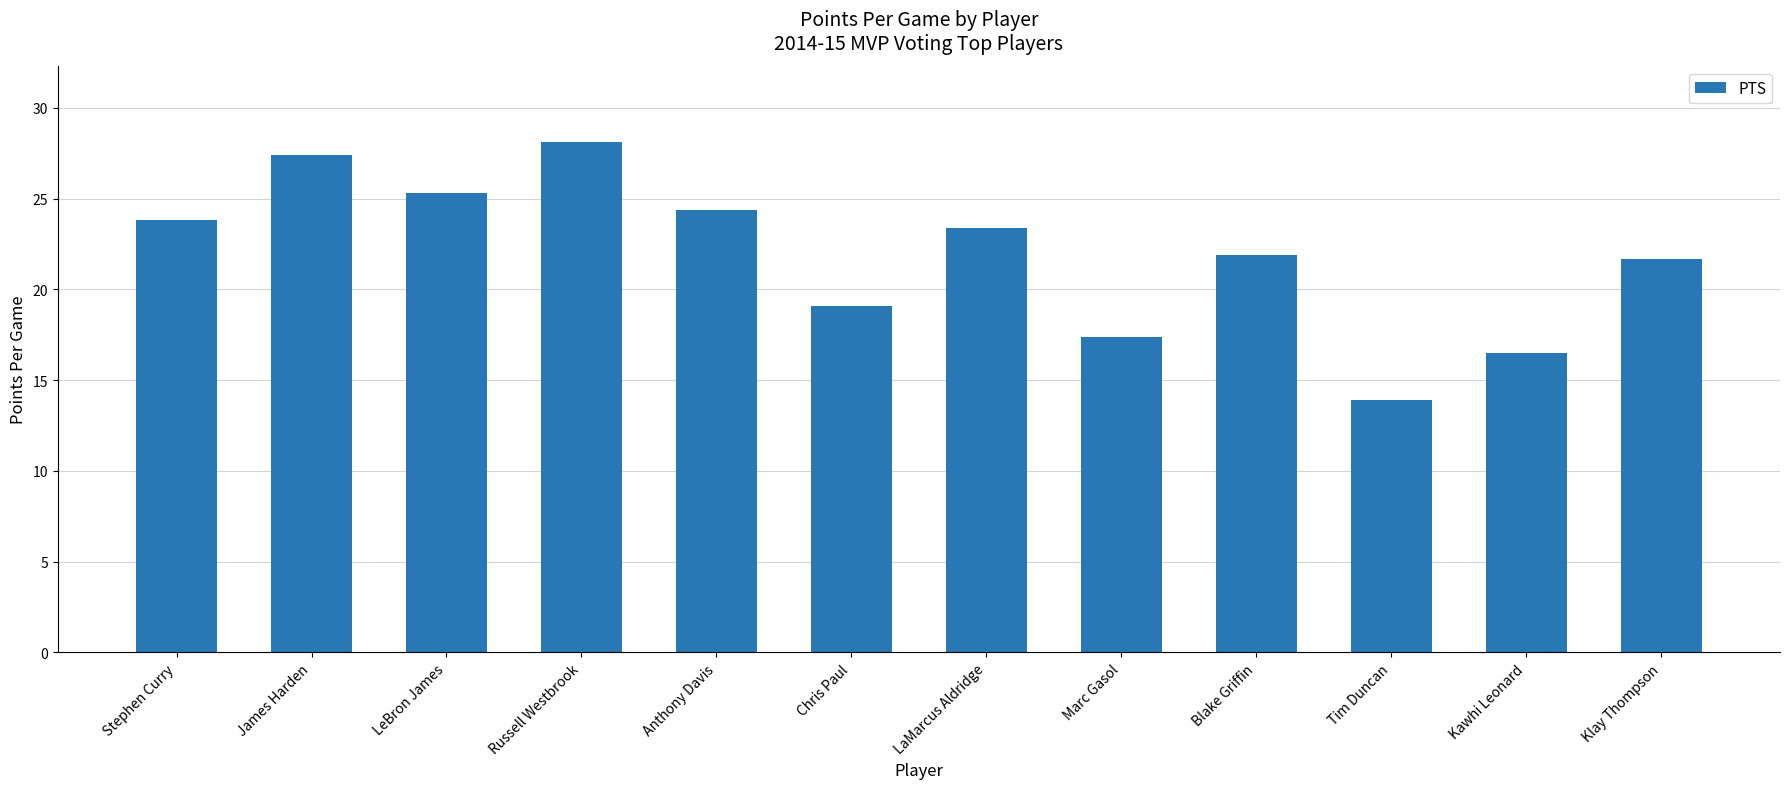

Does the chart contain any negative values?

No